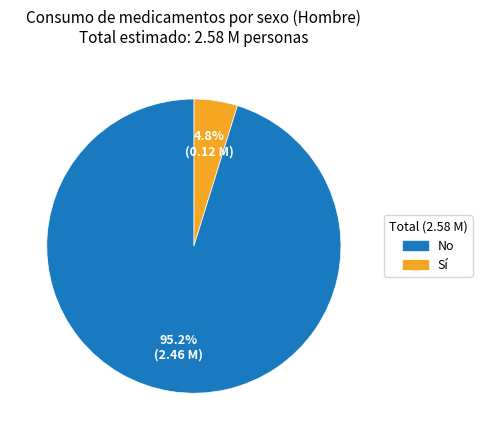

Is there any slice that represents more than half of the pie?

Yes